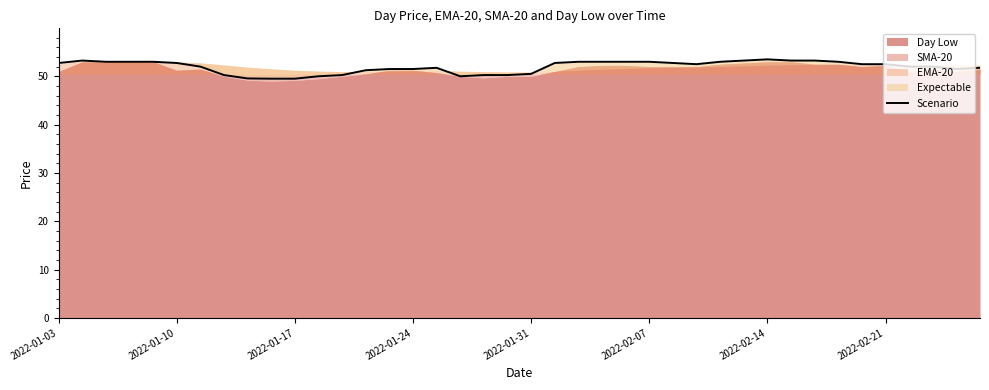

What is the label of the 3rd point from the left?

2022-01-17